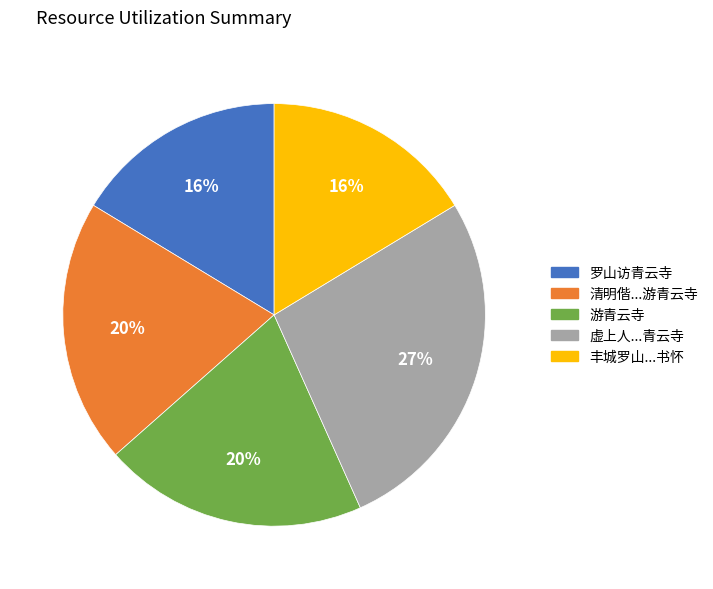

Does any single category account for the majority?

No